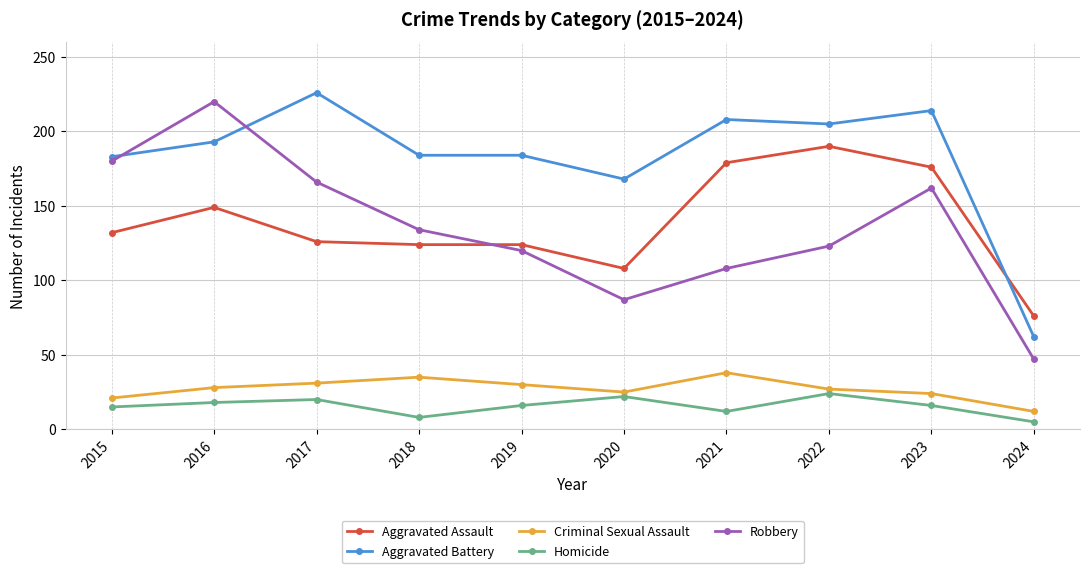

The value of Aggravated Assault at 2023 is 176. True or false?

True